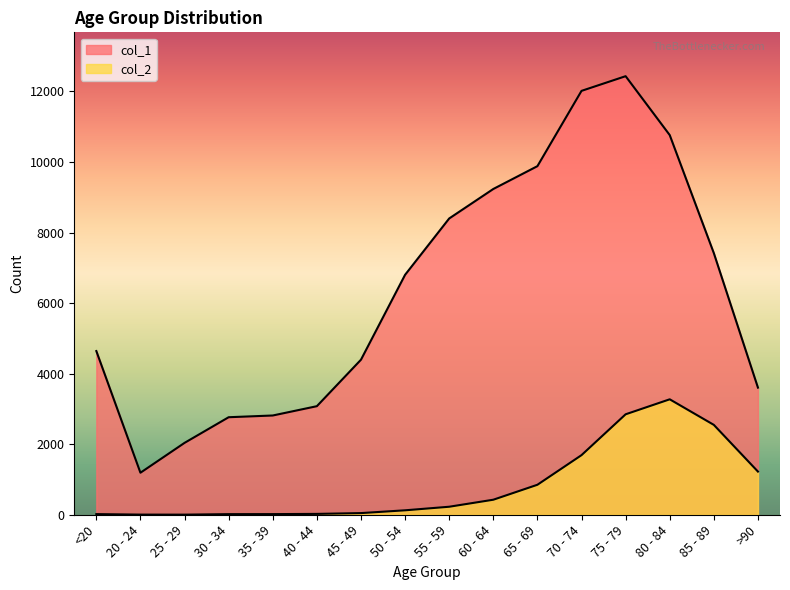

True or false: col_2 has a value of 24 at 40 - 44.

True